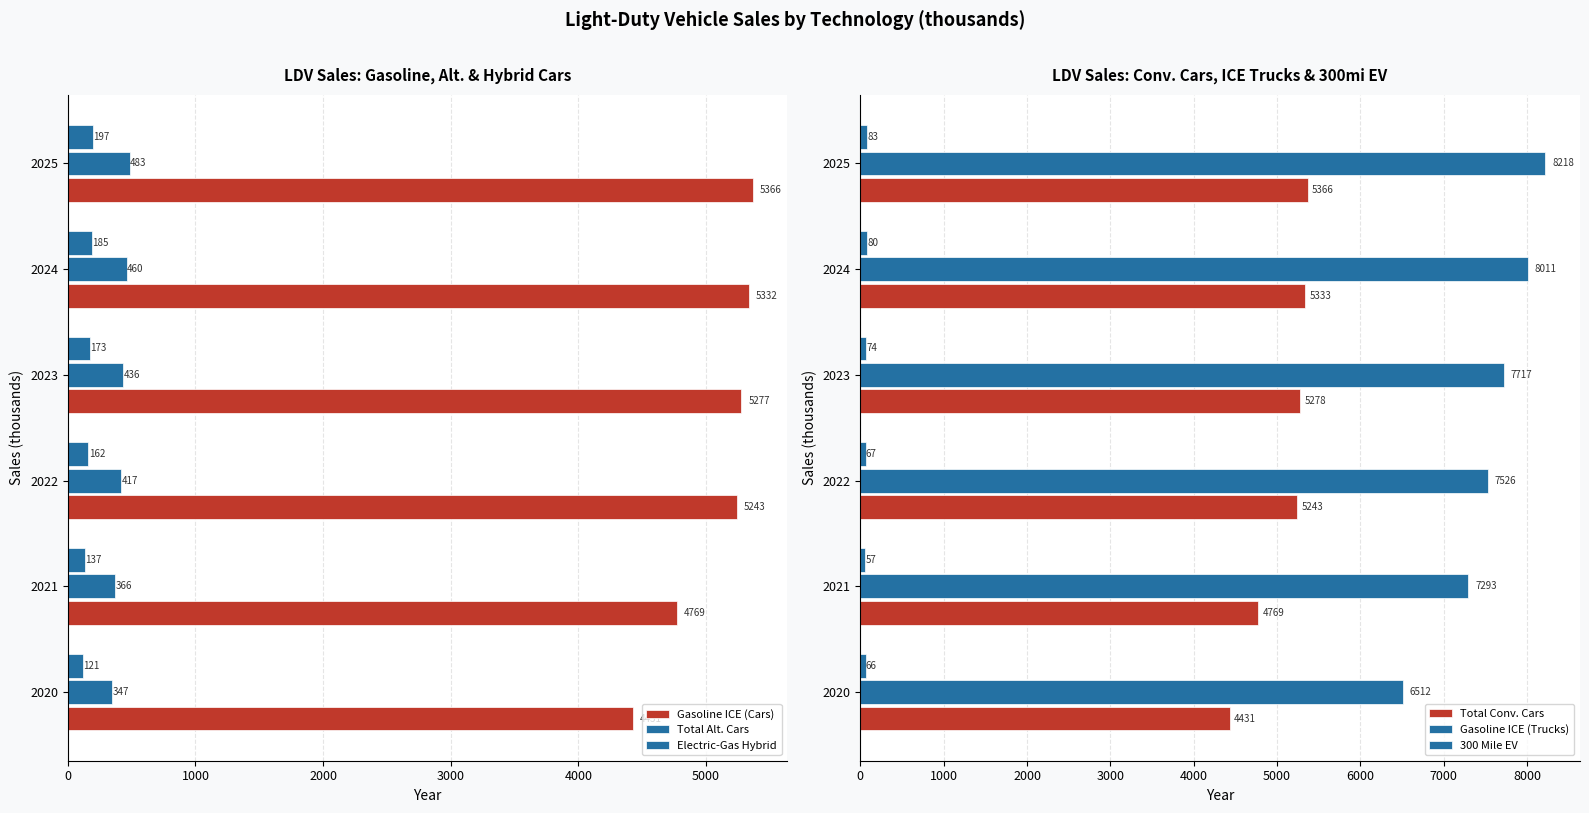

At how many categories does at least one series exceed 2353?

6